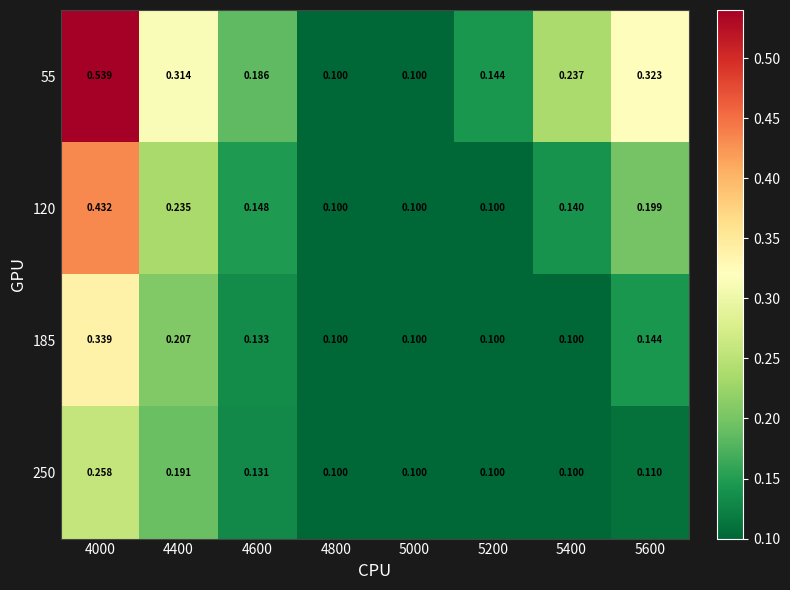

Count the number of data series in this chart.

4